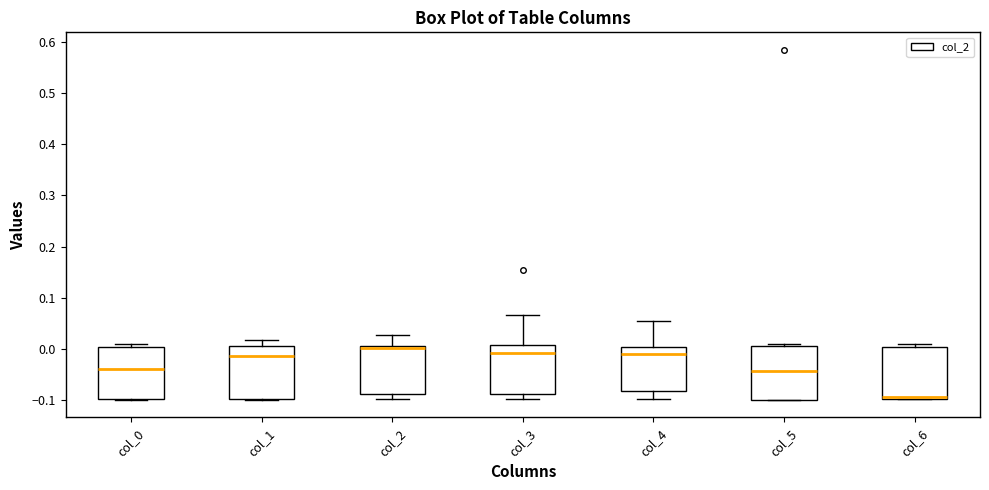

Reading left to right, transcribe this box plot: for each box, give where its median line is, the range the box spans, and where its two whiskers end, as read against the y-axis. The values are not printed on the chart, so give them approximately, as read against the axis.

col_0: median -0.04, box -0.10 to 0.00, whiskers -0.10 to 0.01
col_1: median -0.01, box -0.10 to 0.01, whiskers -0.10 to 0.02
col_2: median 0.00, box -0.09 to 0.01, whiskers -0.10 to 0.03
col_3: median -0.01, box -0.09 to 0.01, whiskers -0.10 to 0.07
col_4: median -0.01, box -0.08 to 0.00, whiskers -0.10 to 0.05
col_5: median -0.04, box -0.10 to 0.01, whiskers -0.10 to 0.01 (just above the box's upper edge)
col_6: median -0.09, box -0.10 to 0.00, whiskers -0.10 to 0.01